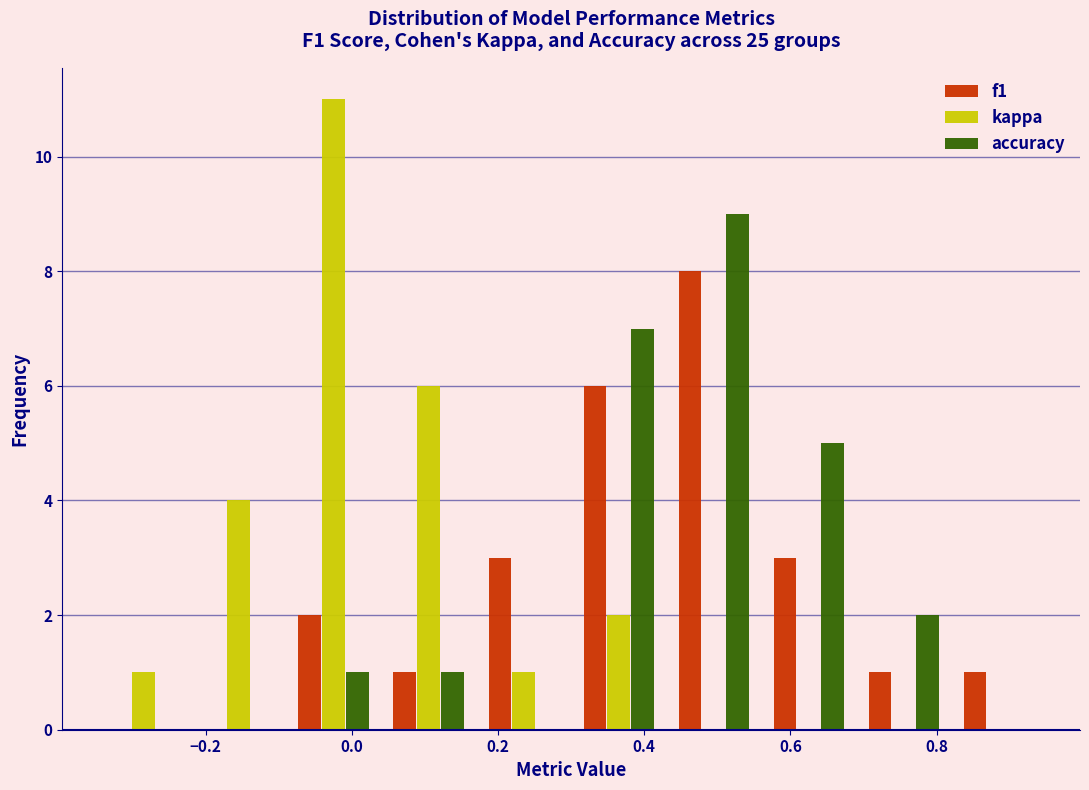

In the f1 series, which range on the x-axis has the tallest bar?

0.43 to 0.56